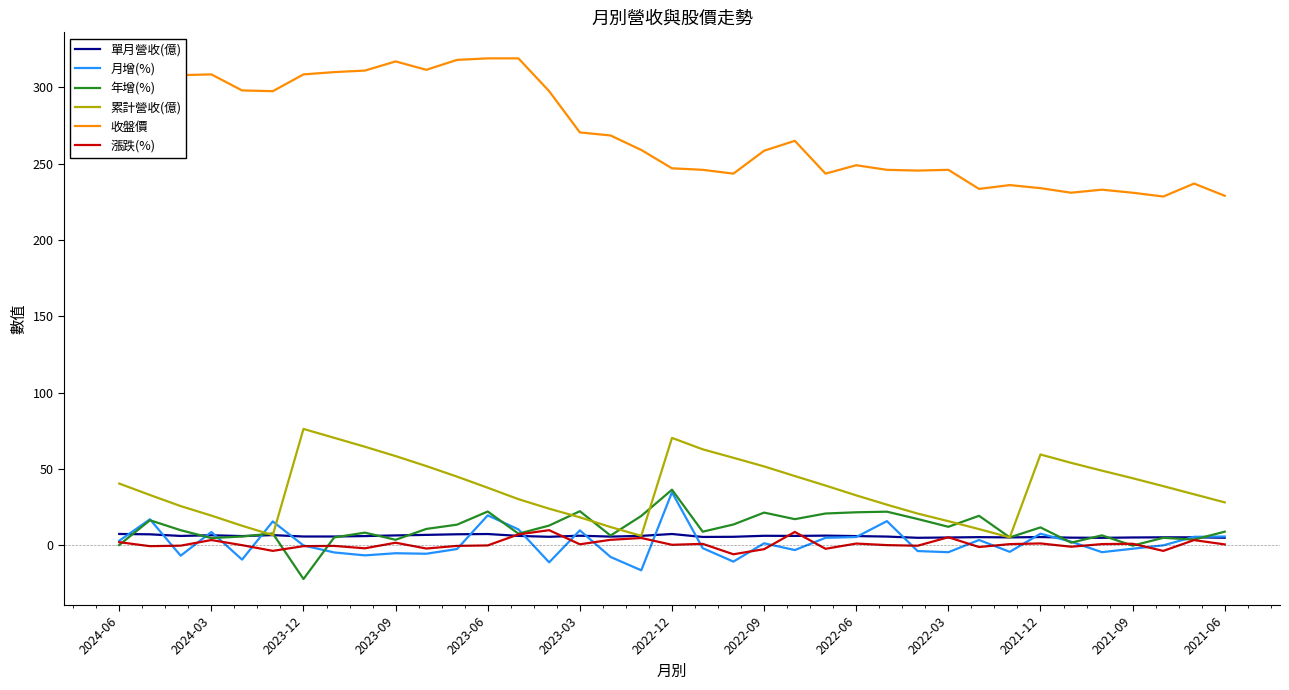

Which series has the largest total across all categories?

收盤價